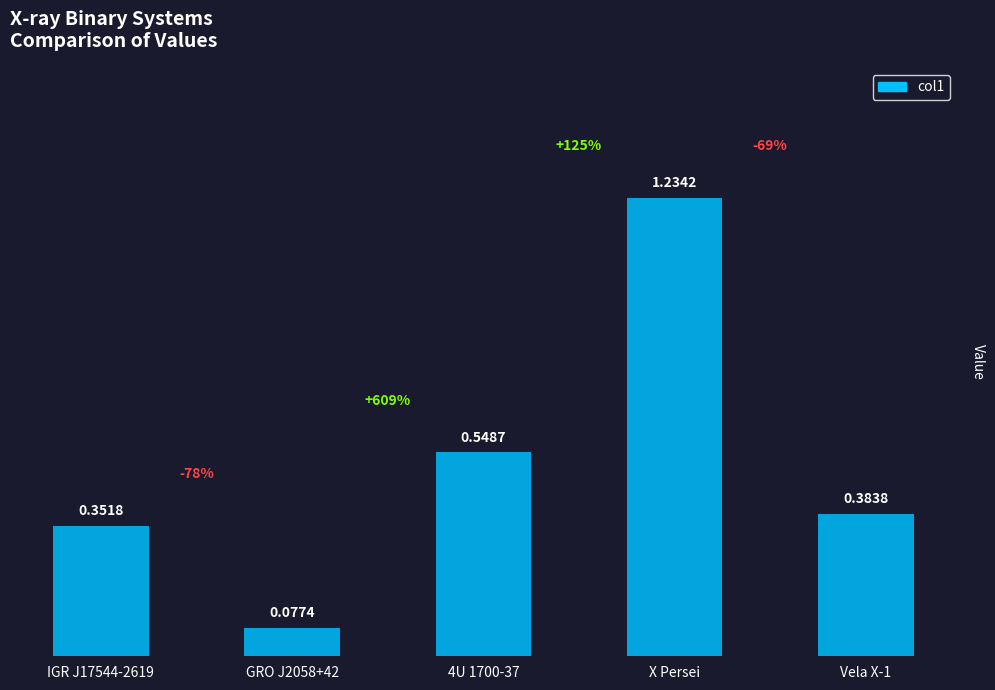

Between Vela X-1 and IGR J17544-2619, which is larger?

Vela X-1